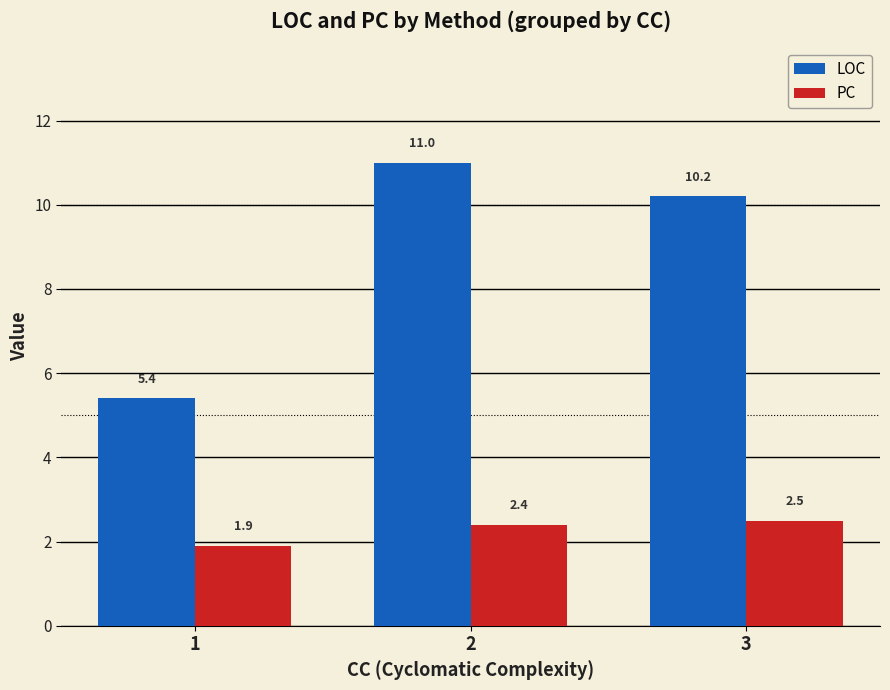

What are all the series names shown in the legend?

LOC, PC